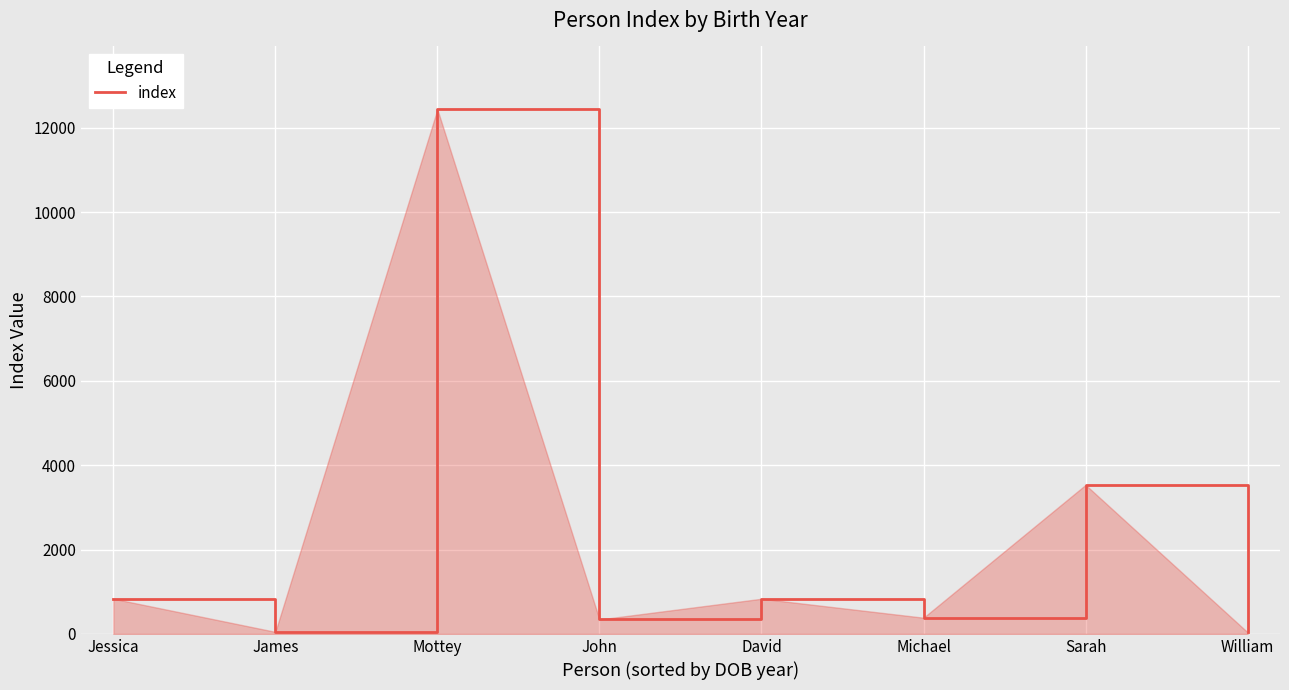

How many values are below 833?

4